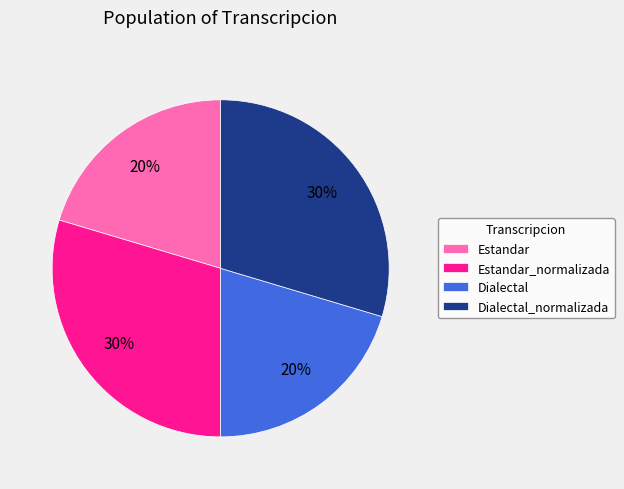

To the nearest percent, what is the combined percentage of Estandar and Dialectal_normalizada?

50%